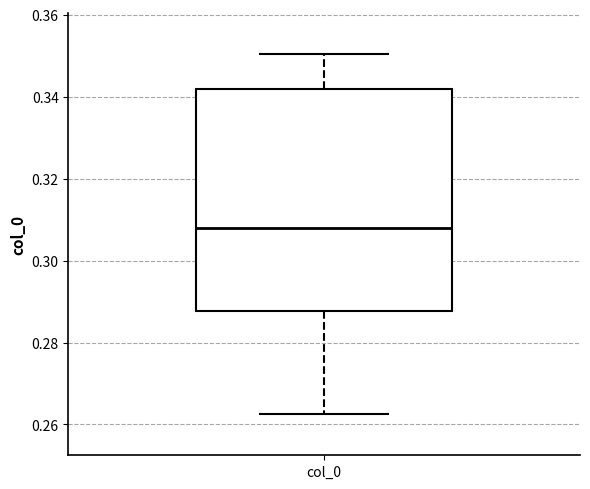

Where is the lower edge of the box for col_0 on the y-axis? The values are not printed on the chart, so give them approximately, as read against the axis.

0.288